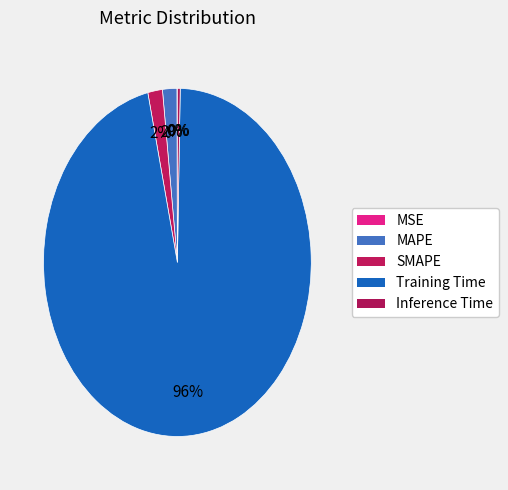

Which category has the biggest portion of the pie?

Training Time